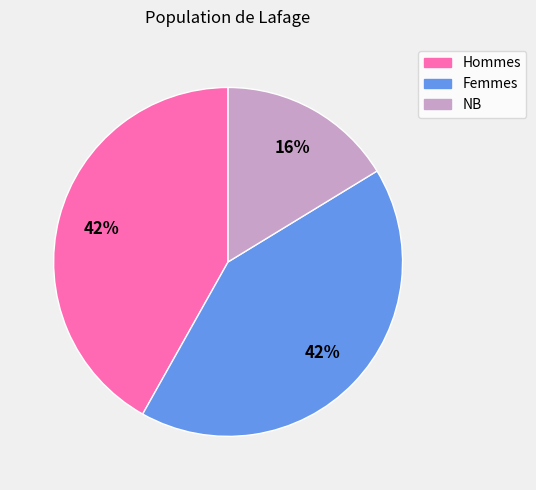

To the nearest percent, what is the difference between the largest and smallest slice percentages?

26%